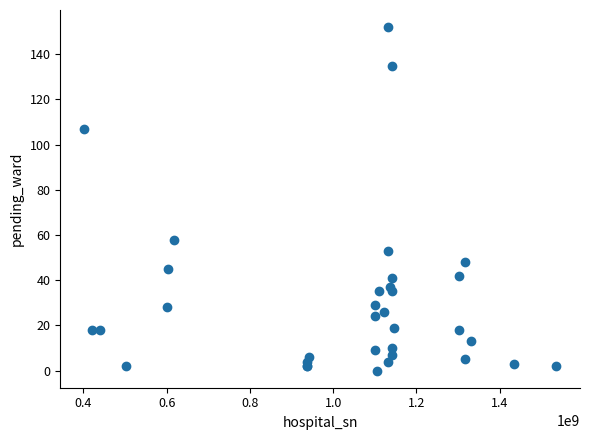

What Y value in the scatter plot is closest to 76?

58